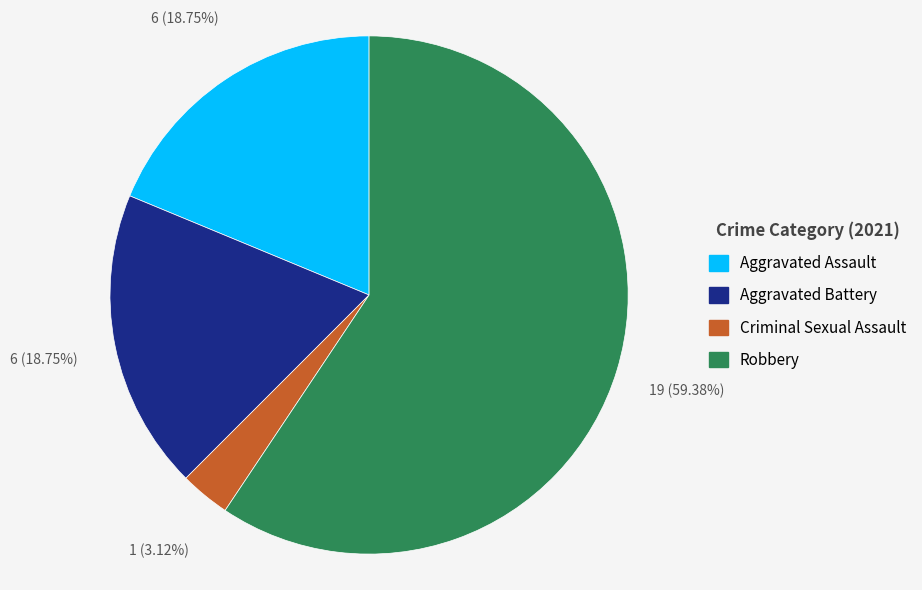

Does any single category account for the majority?

Yes